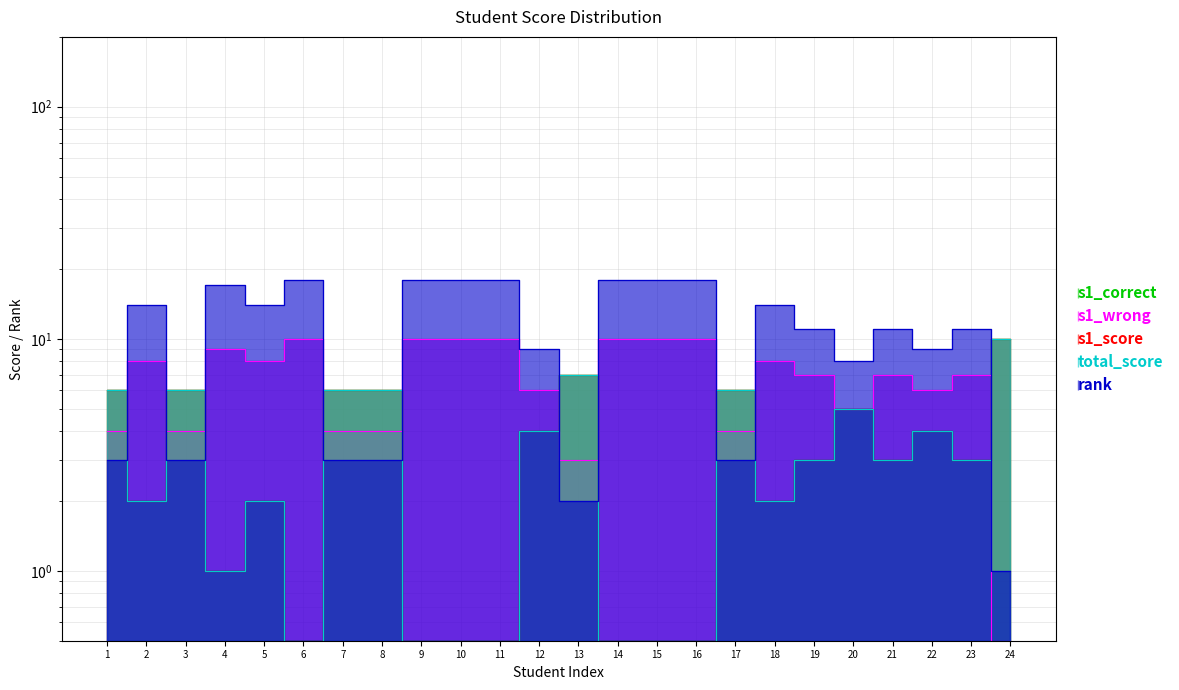

True or false: s1_wrong has more than 0 interior local peaks.

True